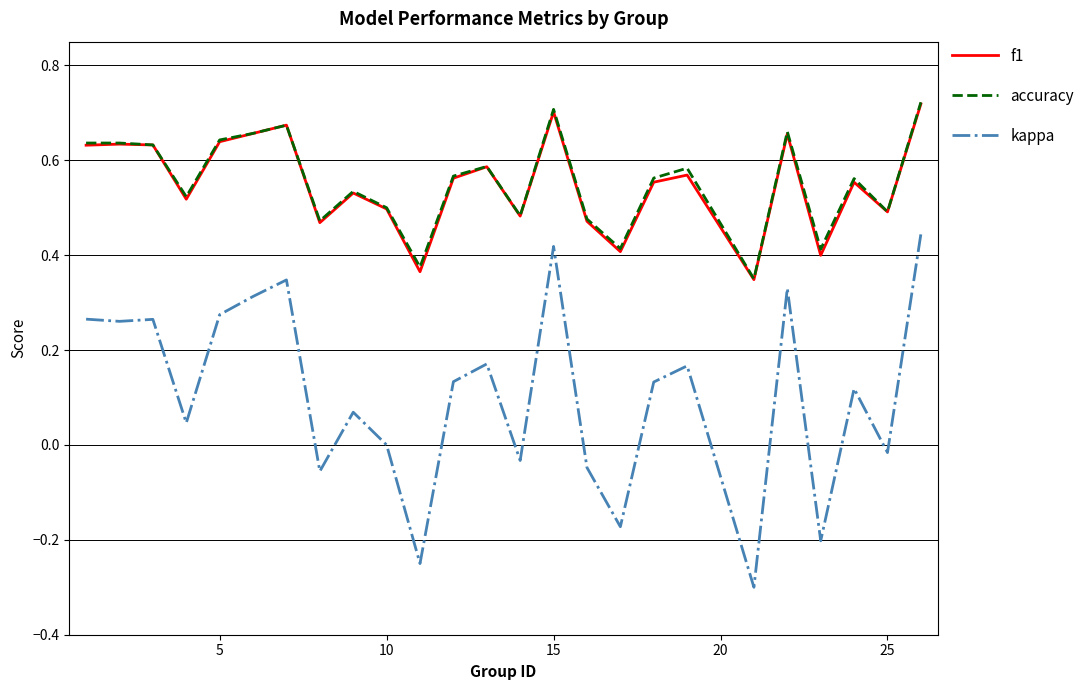

Which series has the widest spread of values?

kappa